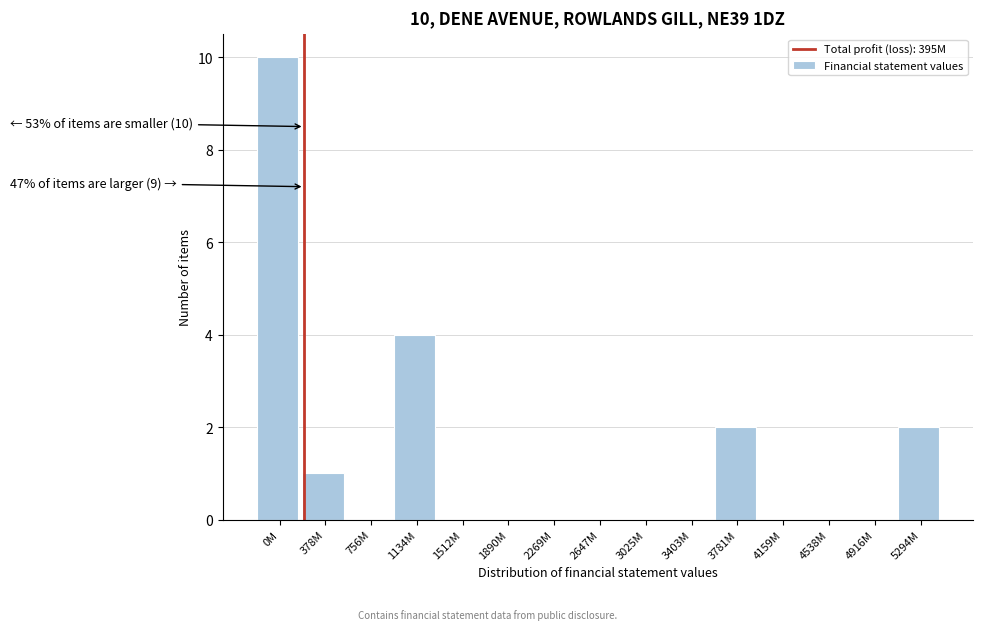

Reading left to right, extract all data points from this chart.

0M=10	378M=1	756M=0	1134M=4	1512M=0	1890M=0	2269M=0	2647M=0	3025M=0	3403M=0	3781M=2	4159M=0	4538M=0	4916M=0	5294M=2